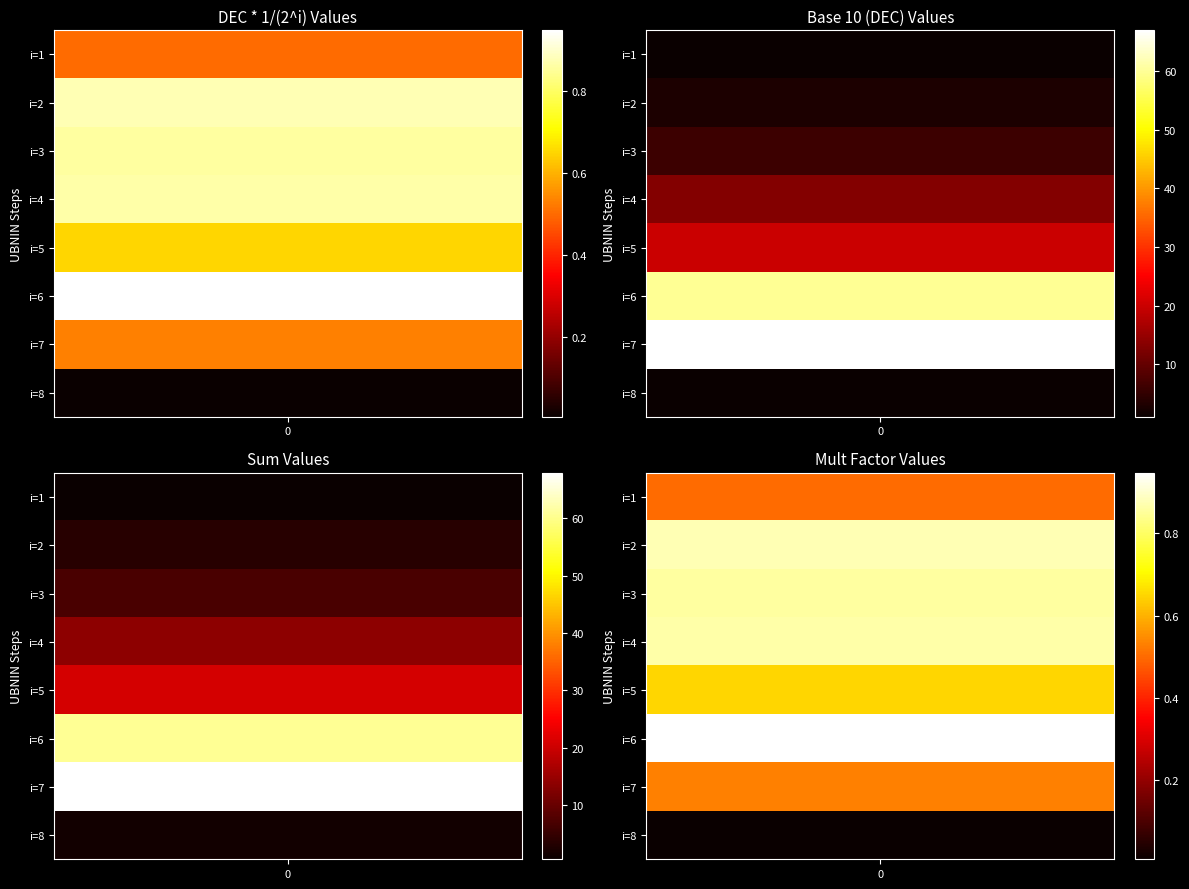

At i=4, list the series in order from largest to smallest.

3, 2, 1, 4